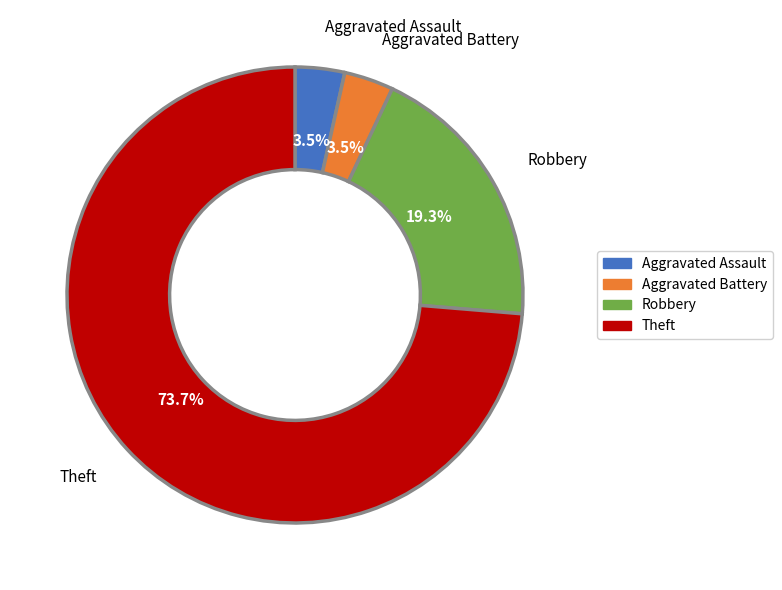

What percentage is the Robbery slice, to the nearest percent?

19%